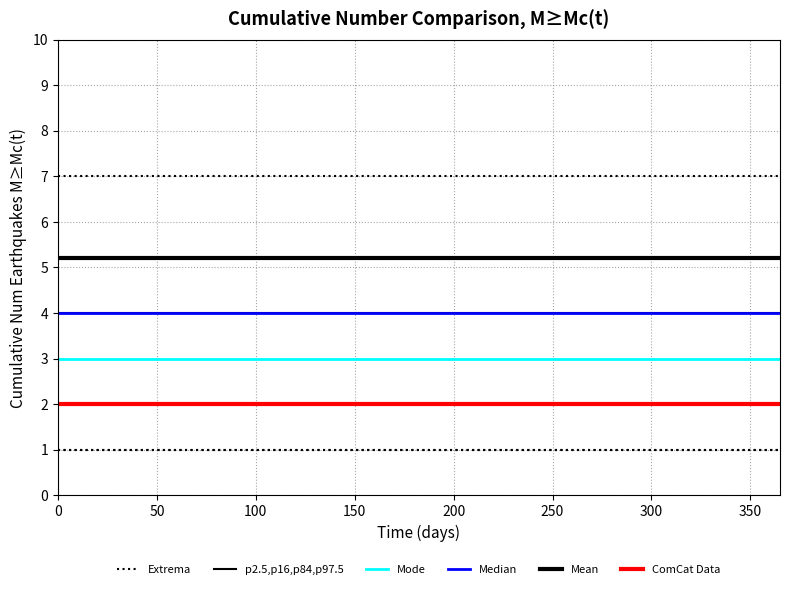

What is the highest value of the Mode series?

3.0